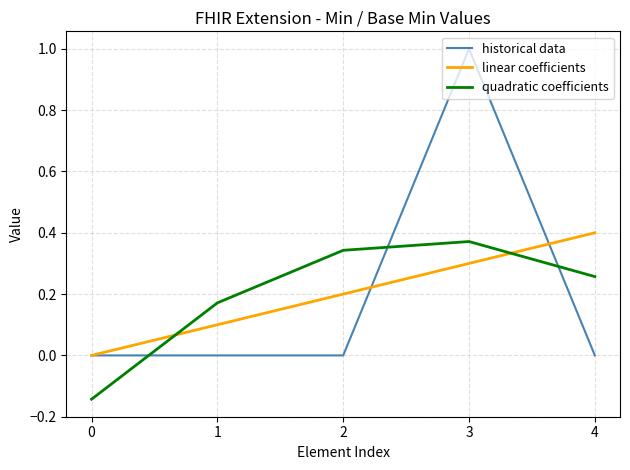

What is the difference between the highest and lowest values at 3?

0.7